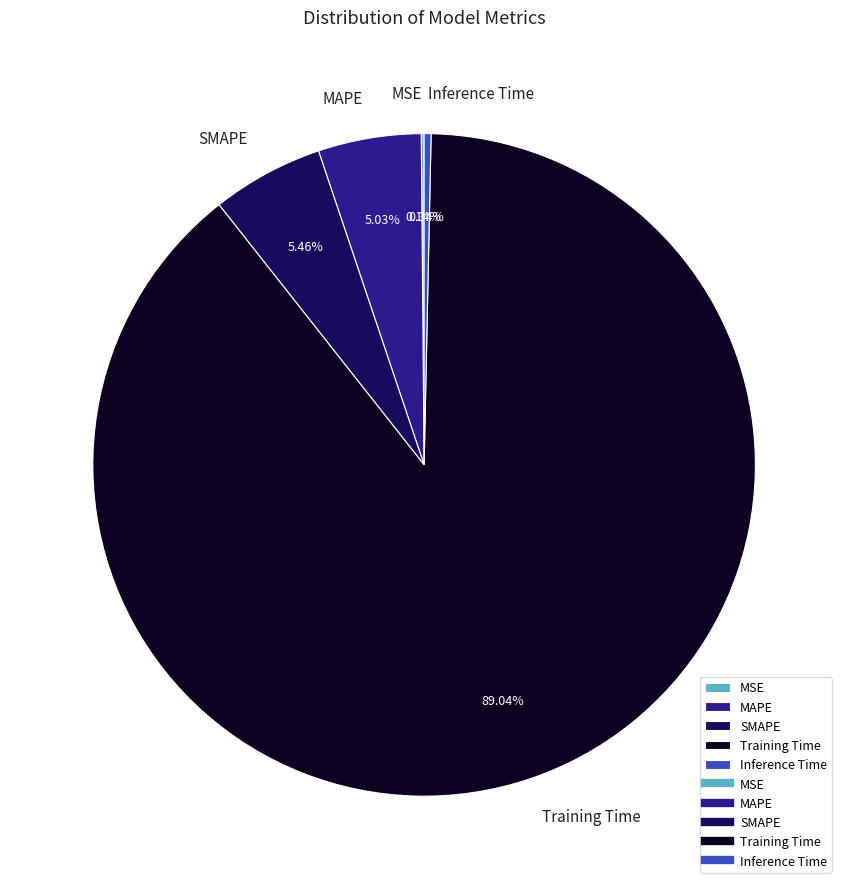

To the nearest percent, what is the average slice percentage?

20%